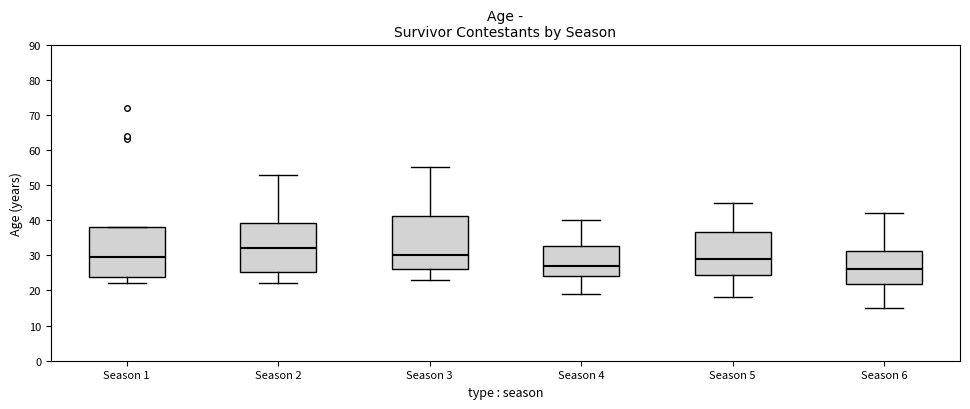

Where is the upper edge of the box for Season 6 on the y-axis? The values are not printed on the chart, so give them approximately, as read against the axis.

31